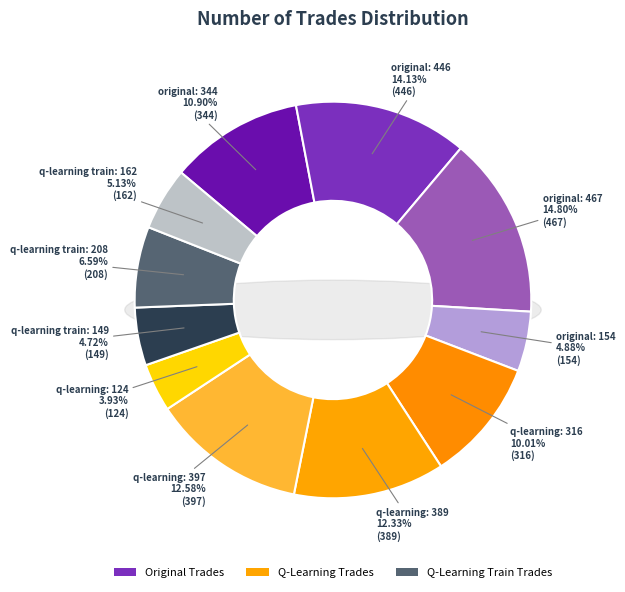

To the nearest percent, what portion does 344 represent?

11%